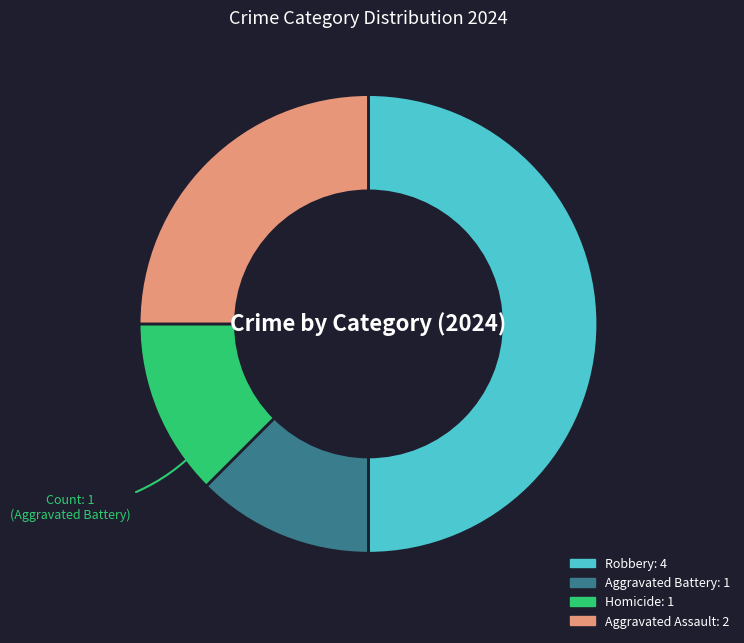

How many slices are in this pie chart?

4